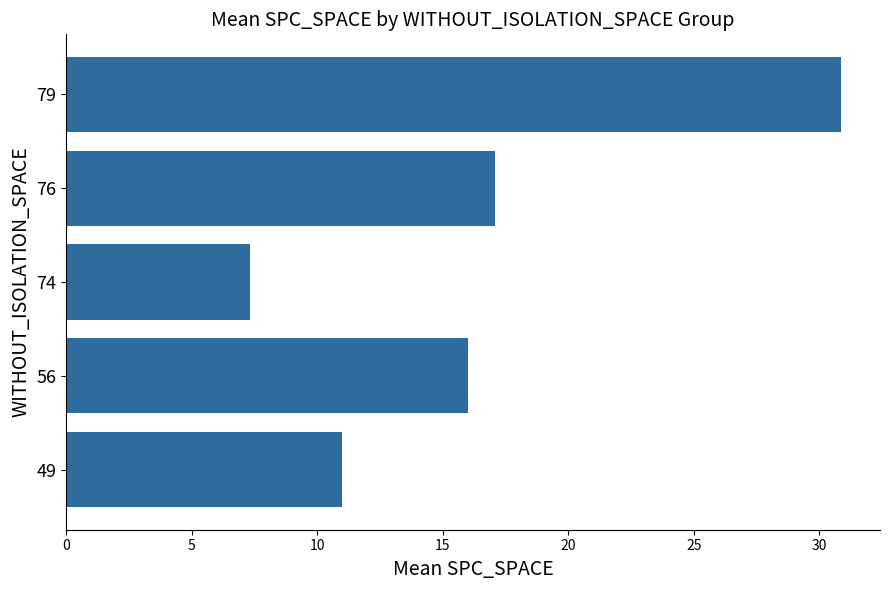

What is the smallest value displayed?

7.3